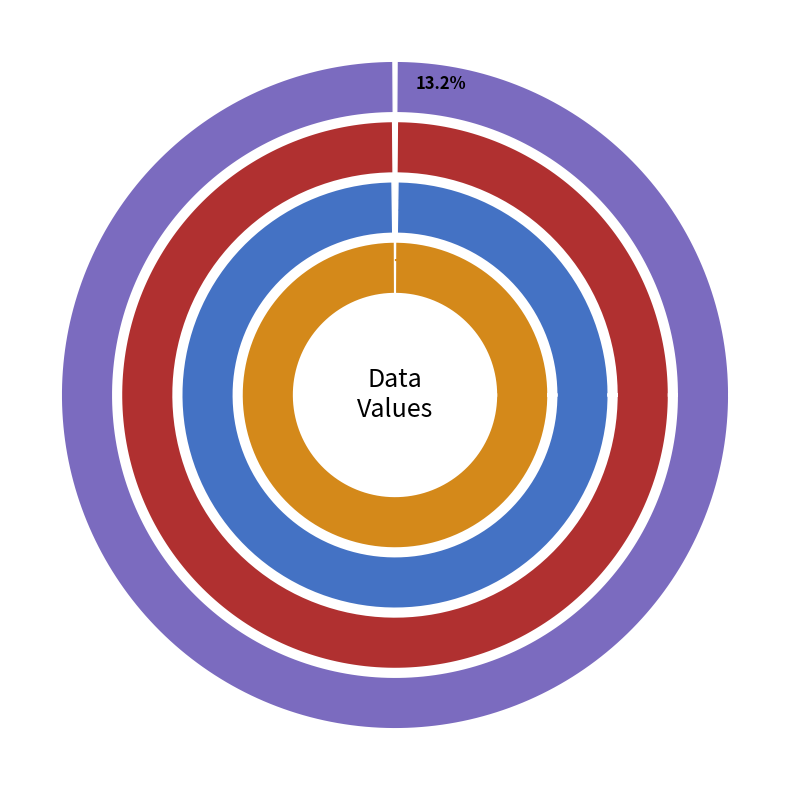

True or false: B54 accounts for 31% of the total.

True